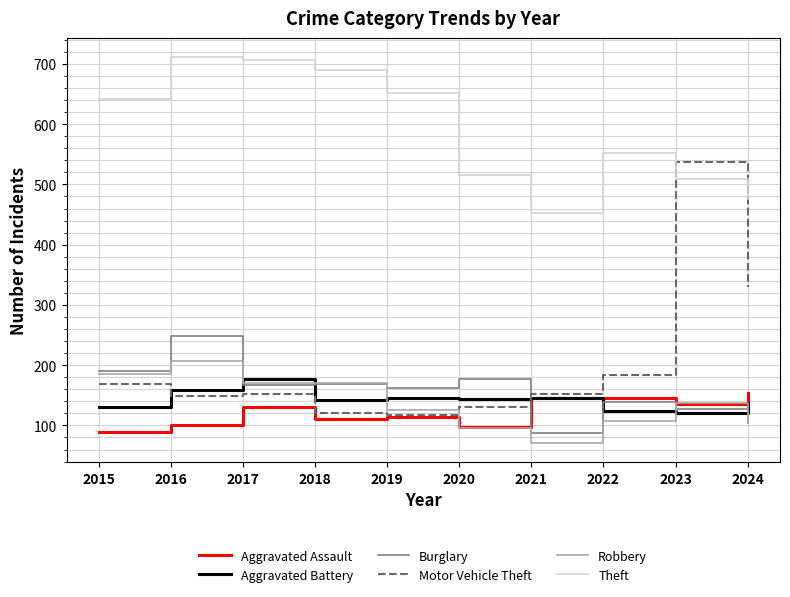

Which series has the largest total across all categories?

Theft